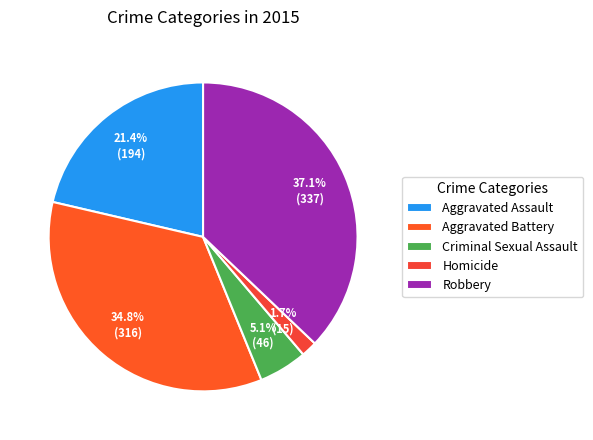

To the nearest percent, what is the combined percentage of Robbery and Criminal Sexual Assault?

42%